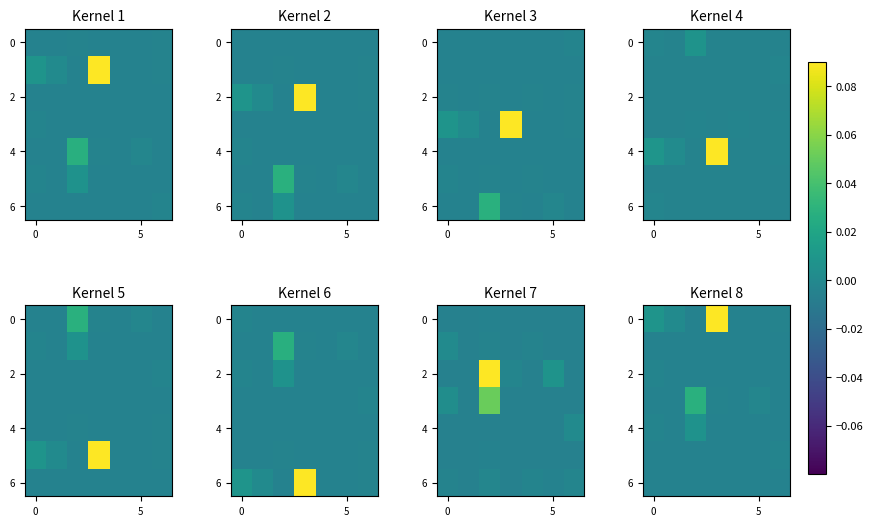

Which category has the lowest value across all series?

2